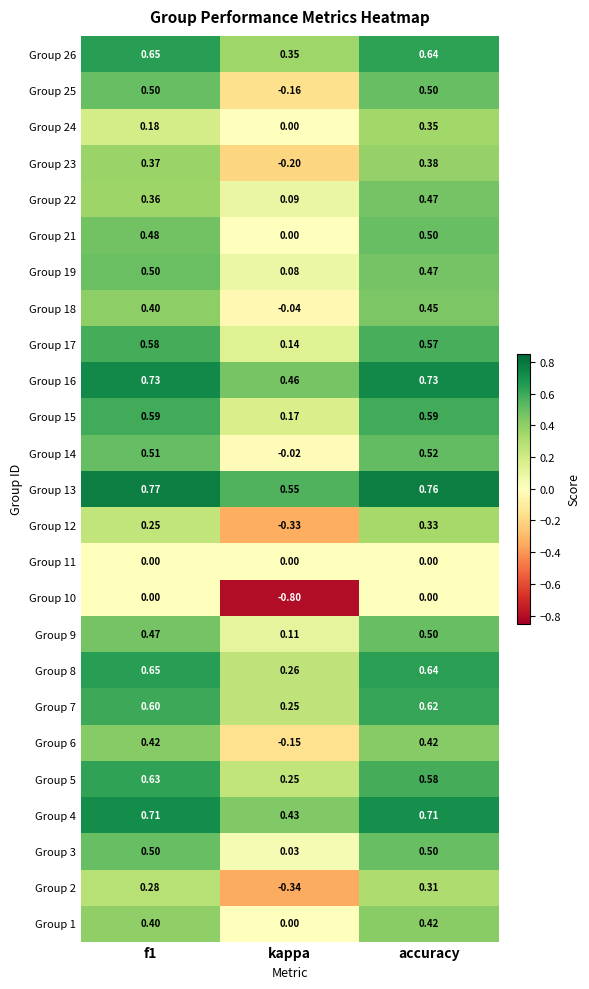

Where is Group 22 nearest to the value 0?

kappa